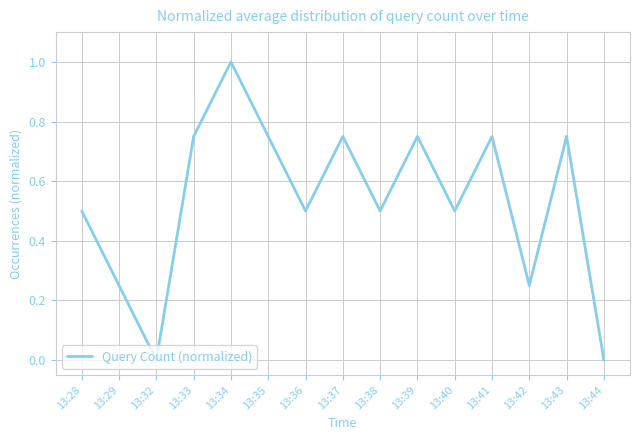

What is the sum of all values?

8.0